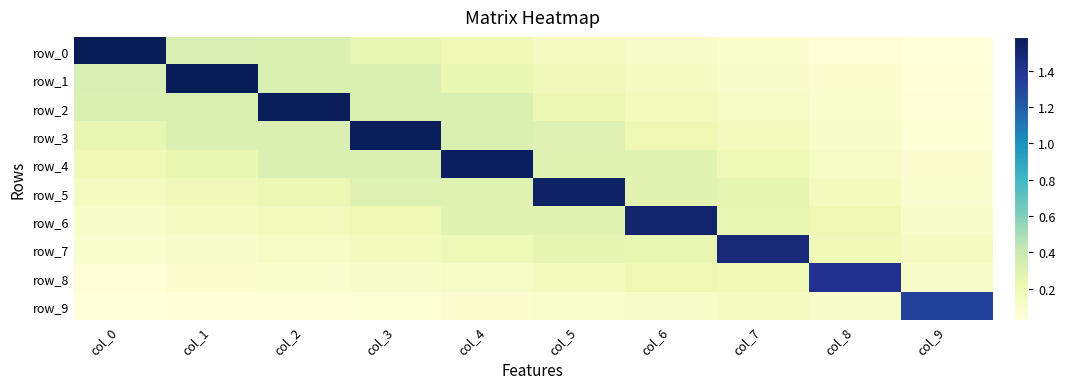

Which series has the largest range (max minus min)?

row_0